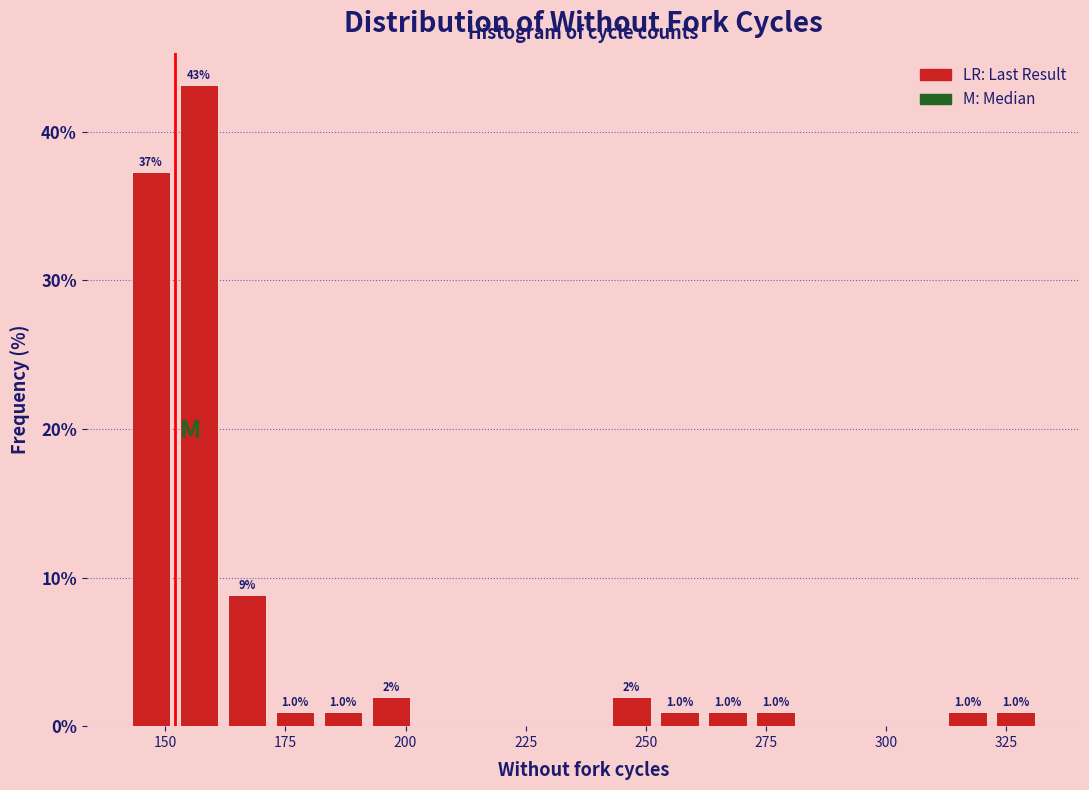

Read against the x-axis, roughly where is the centre of the tallest bar?

155